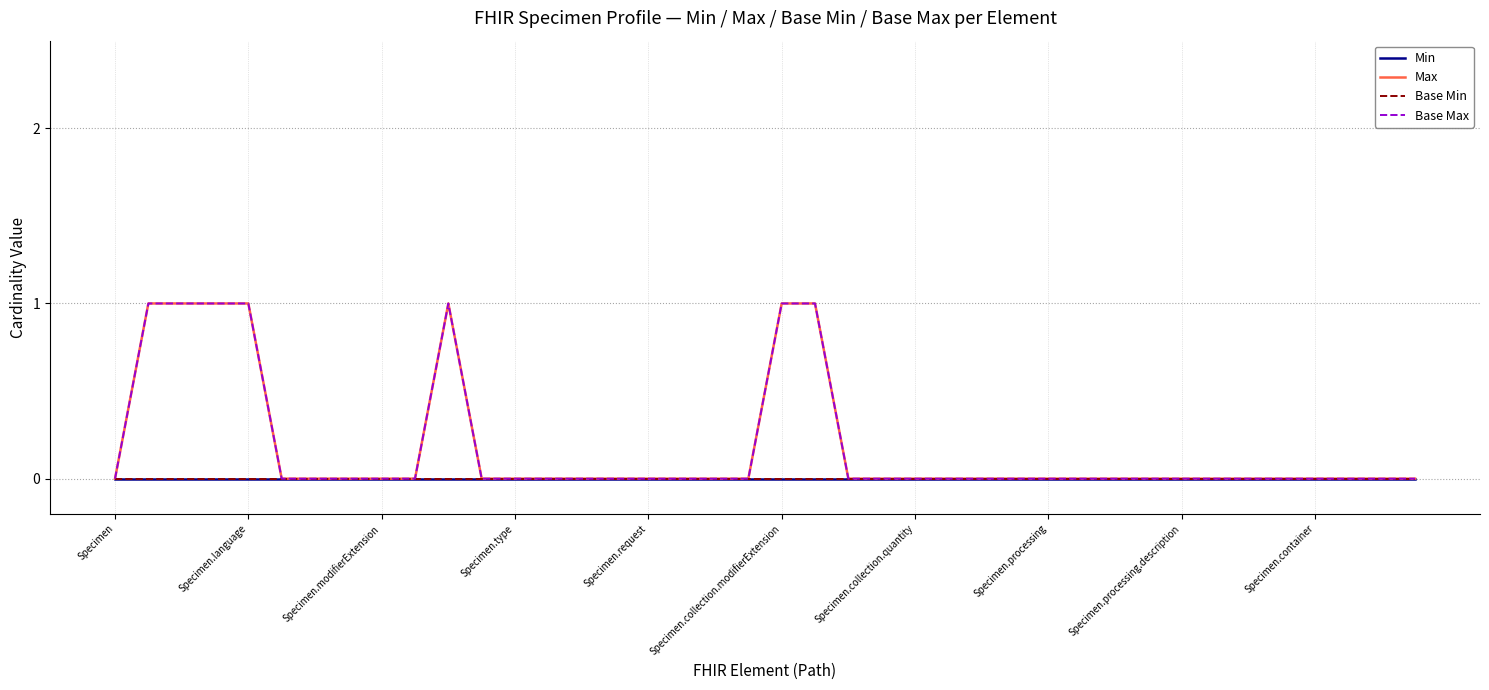

What is the difference between the maximum and minimum values in the Base Max series?

1